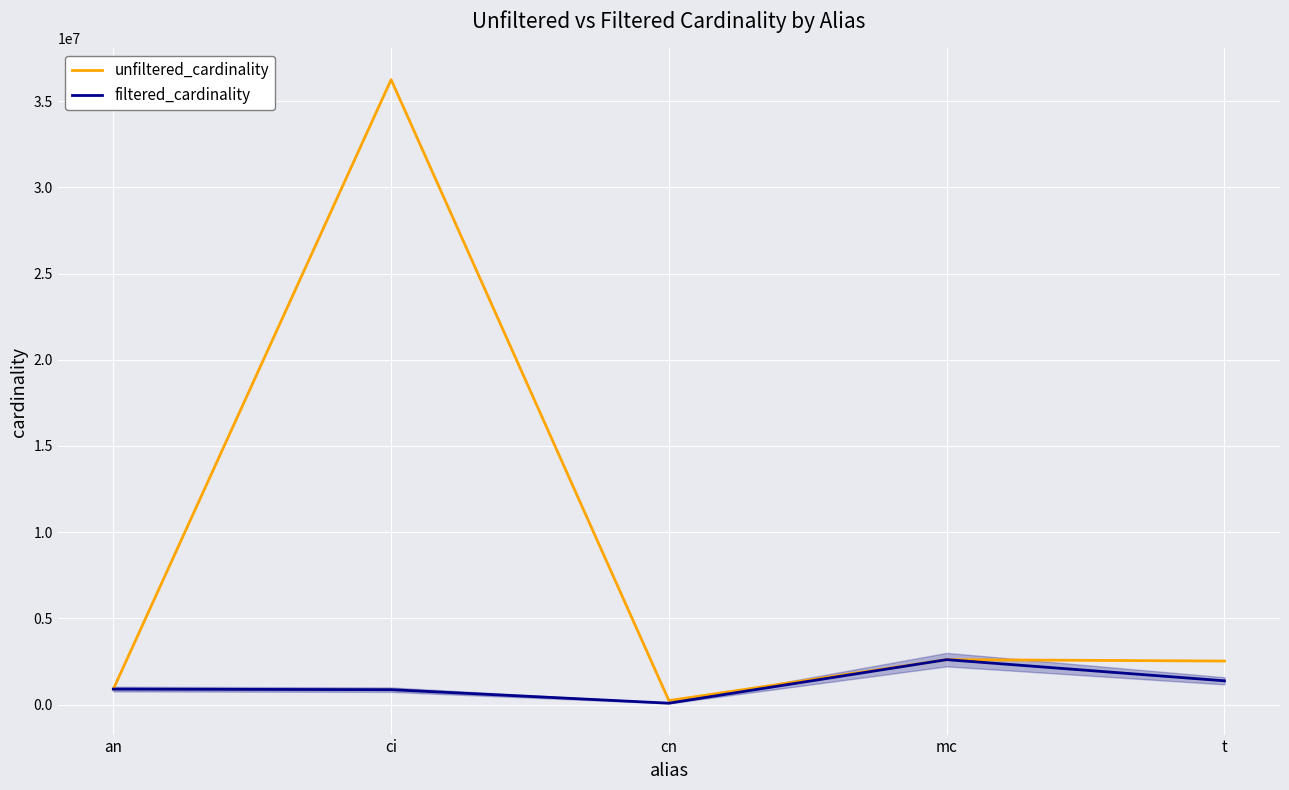

Rank the series by their average value, from highest to lowest.

unfiltered_cardinality, filtered_cardinality